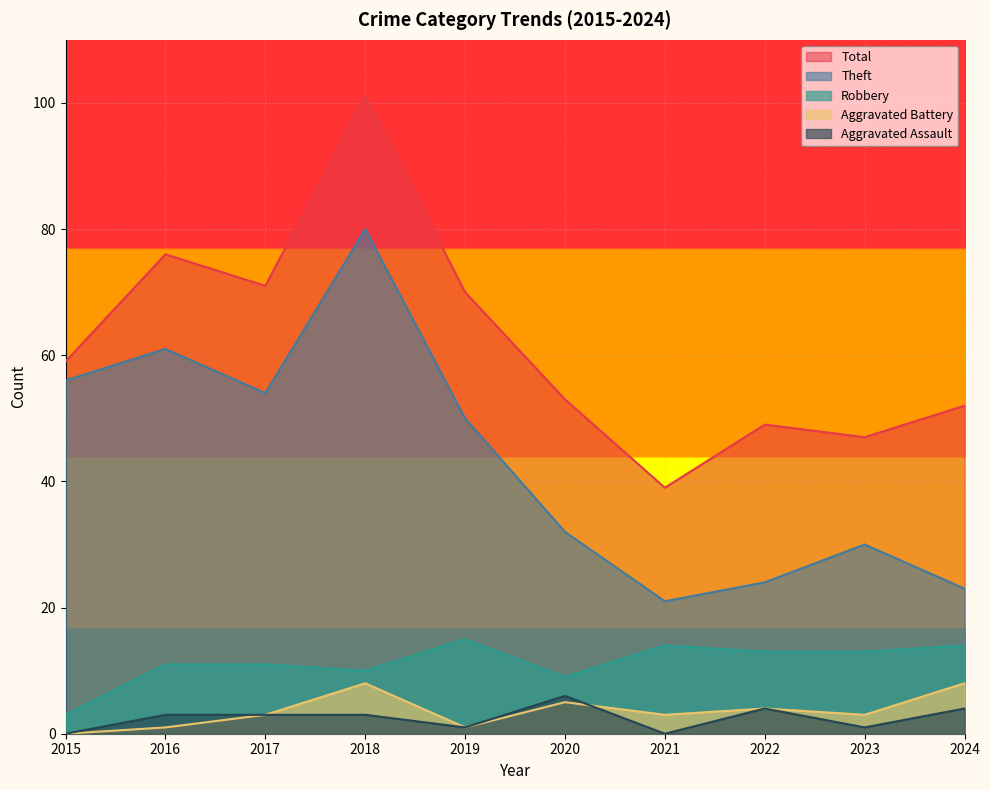

True or false: Total has a value of 40 at 2017.

False